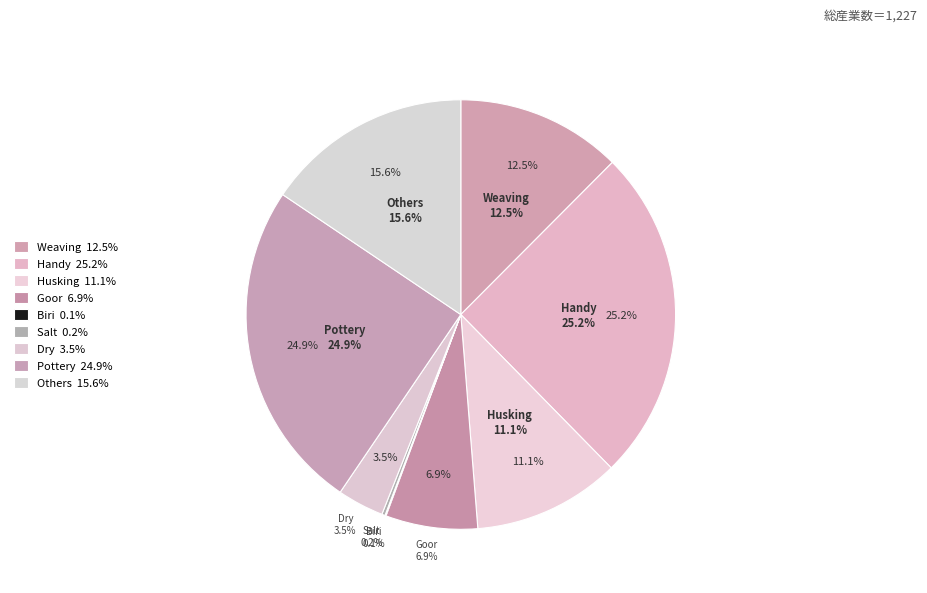

What percentage is NOT represented by Goor?

93.1%